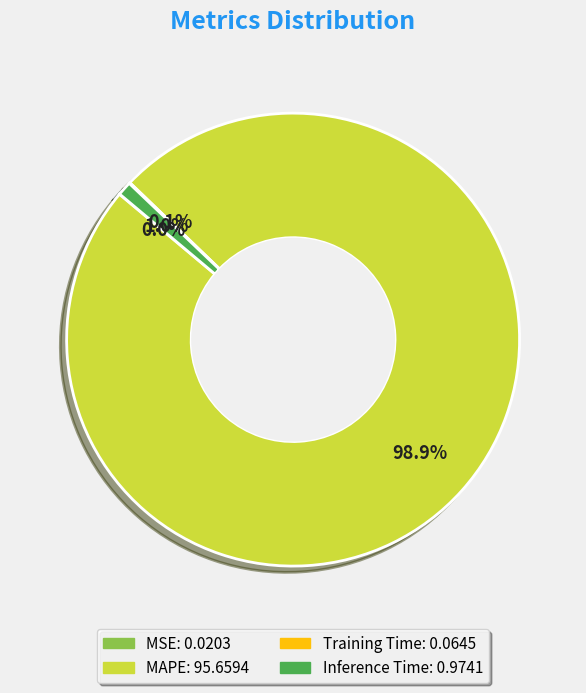

Do Inference Time and MAPE together represent more than half of the pie?

Yes